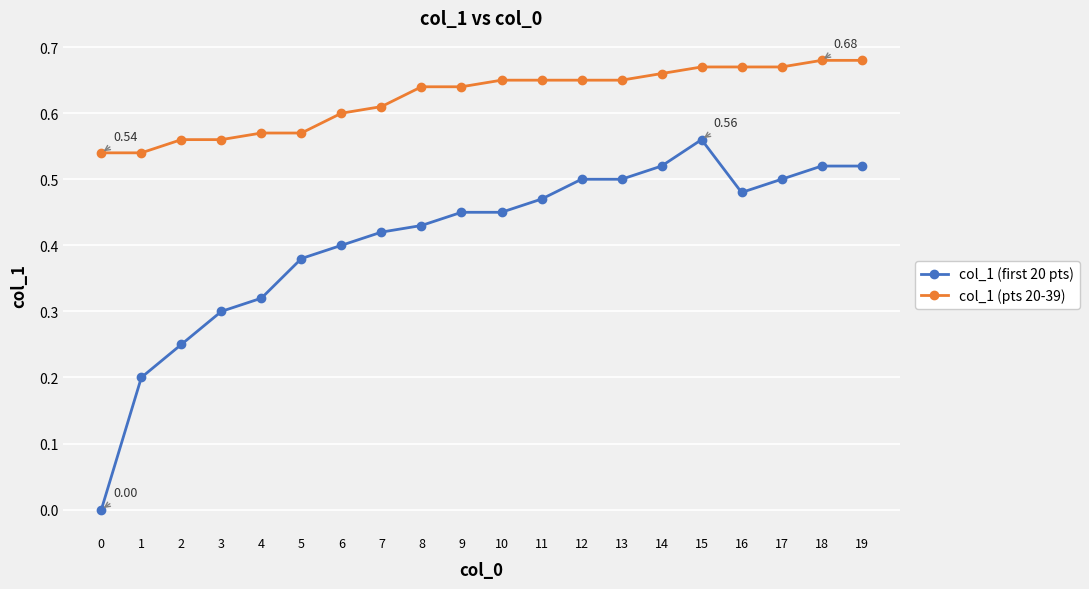

True or false: col_1 (pts 20-39) and col_1 (first 20 pts) intersect in this chart.

False